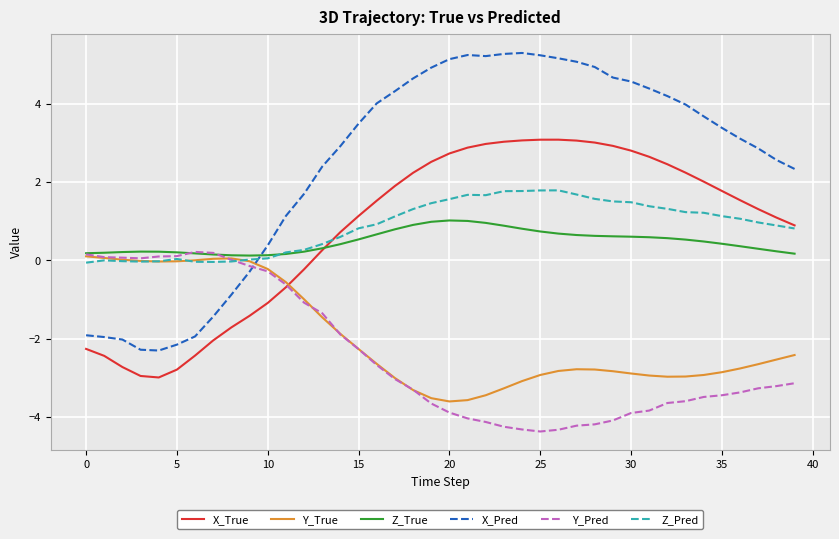

Which series ends up on top after the final intersection of Z_True and Y_Pred?

Z_True